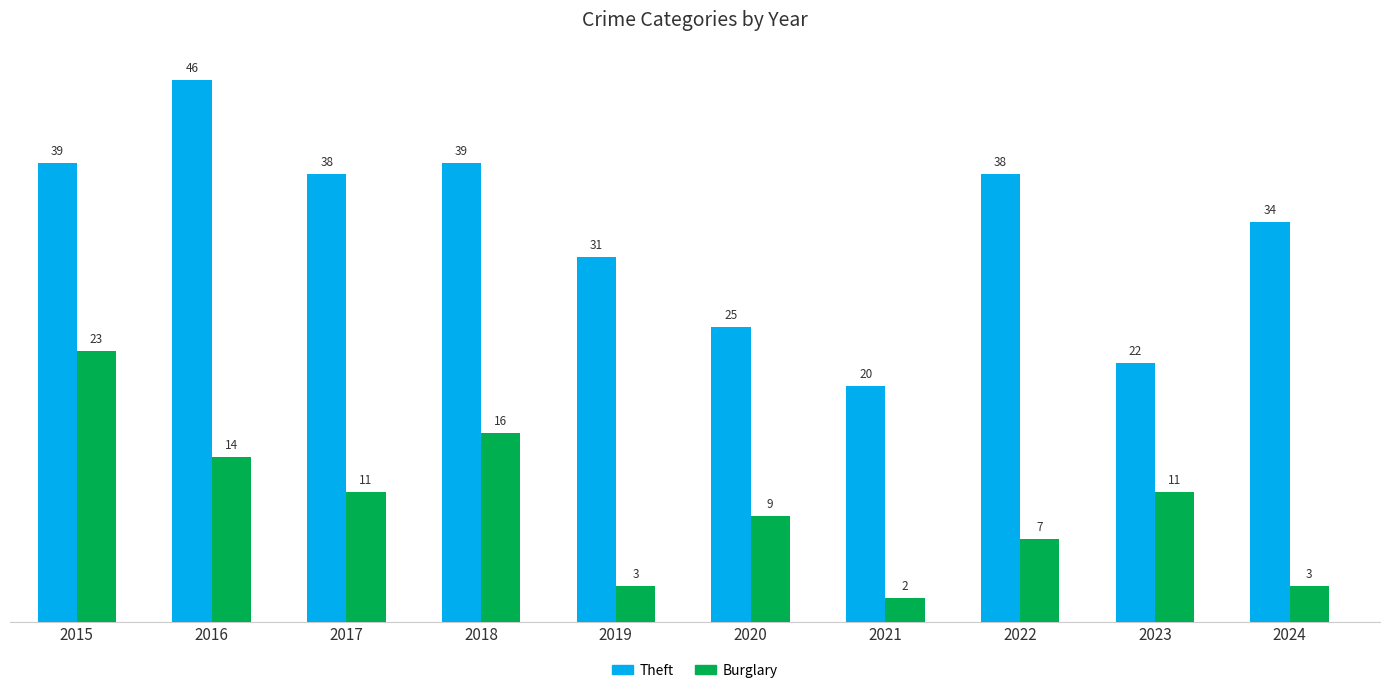

What is the value of the Burglary bar at the 10th from the left?

3